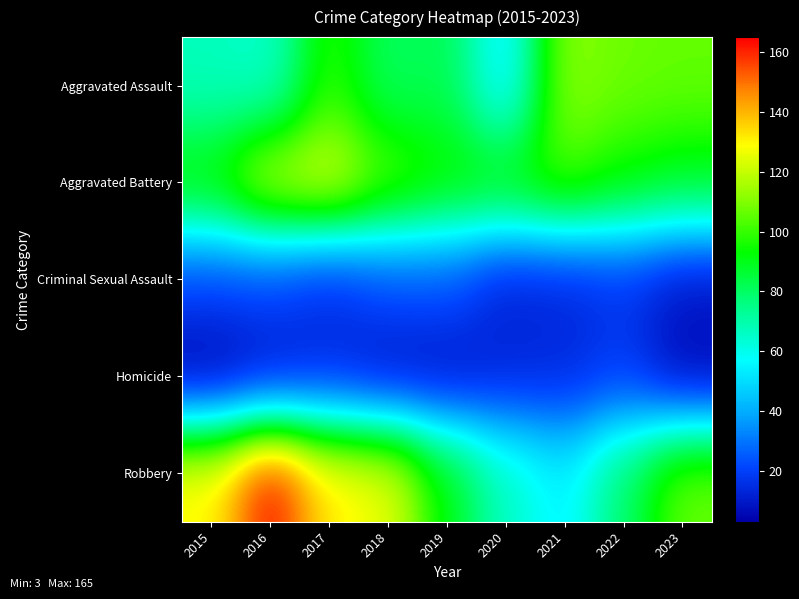

At 2022, list the series in order from largest to smallest.

Aggravated Assault, Aggravated Battery, Robbery, Homicide, Criminal Sexual Assault